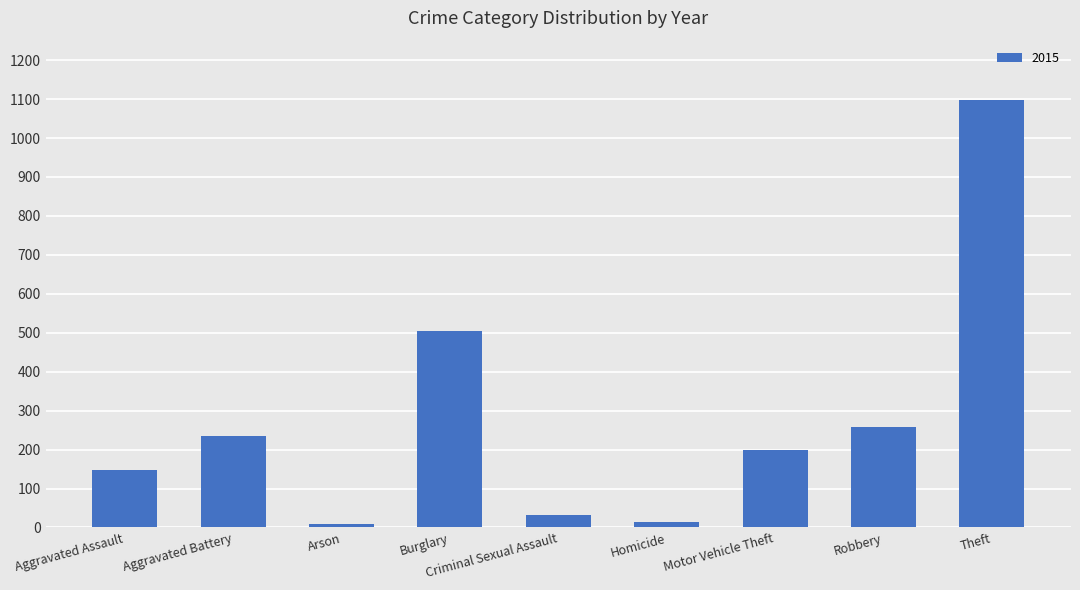

What is the label of the 3rd bar from the right?

Motor Vehicle Theft